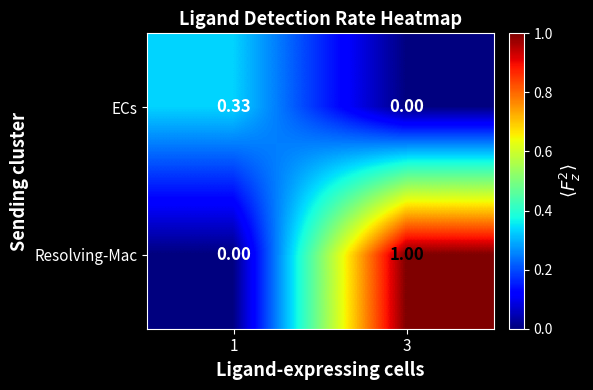

Is the value of Resolving-Mac at 3 greater than the value of ECs at 1?

Yes